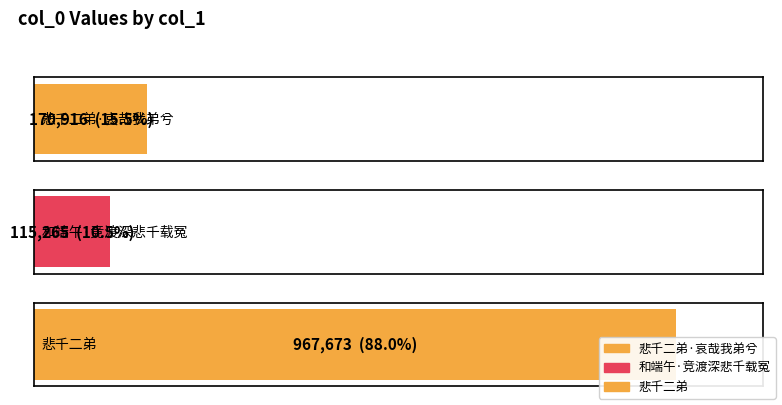

Where does the data first go above 170916?

悲千二弟